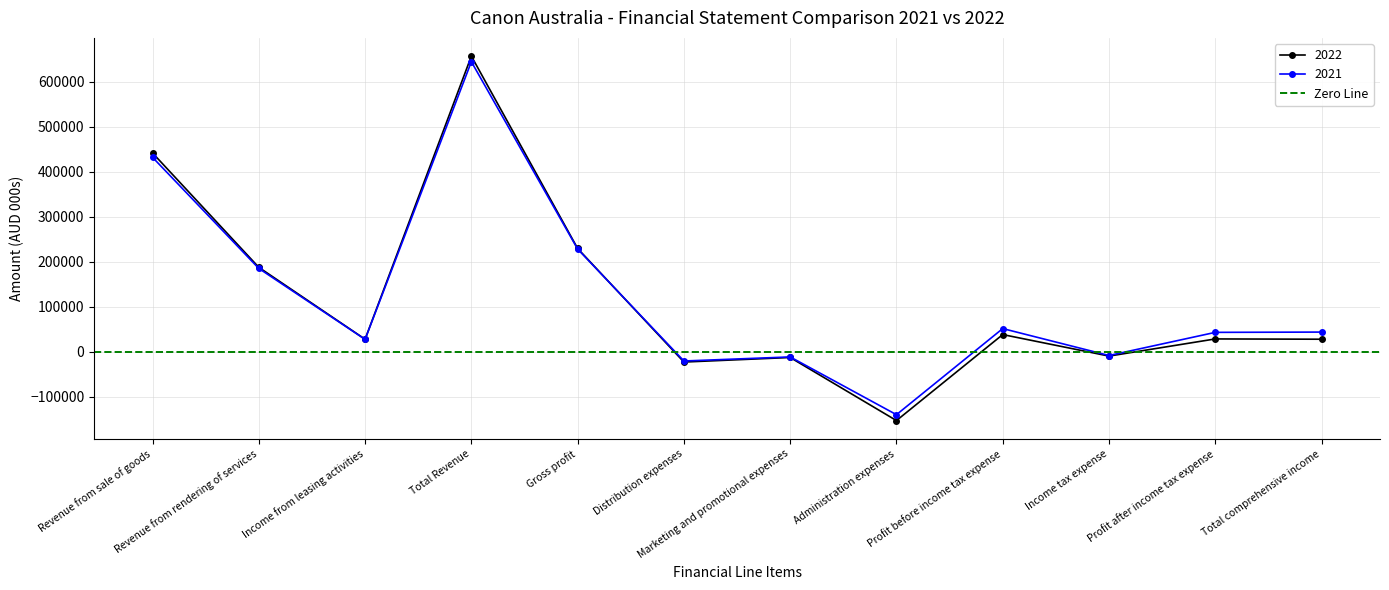

How many times do 2021 and 2022 cross each other?

1